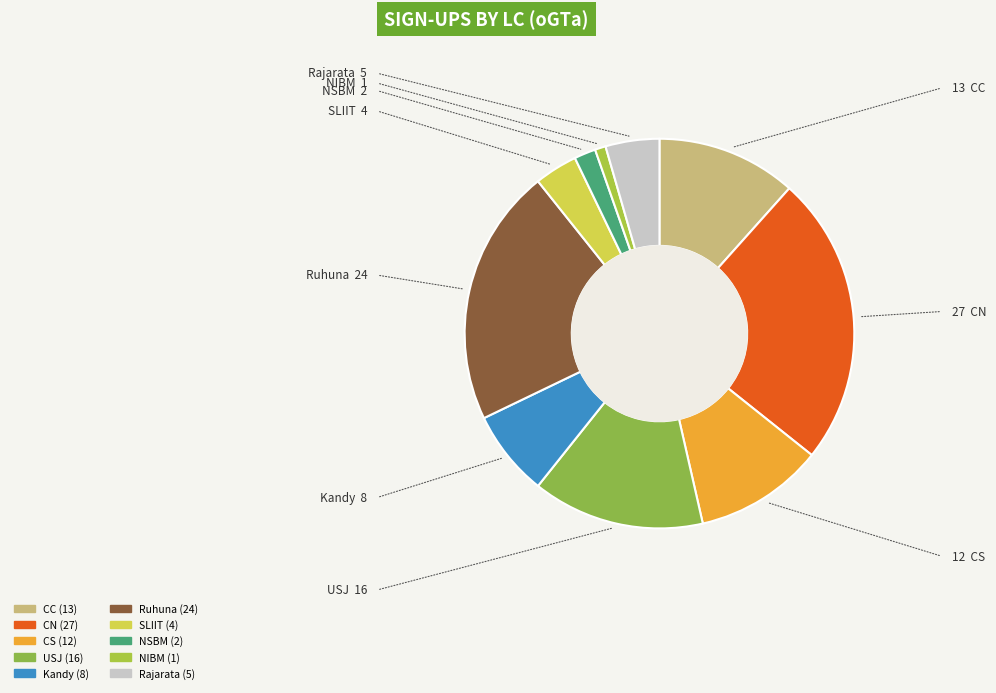

True or false: USJ accounts for 14% of the total.

True